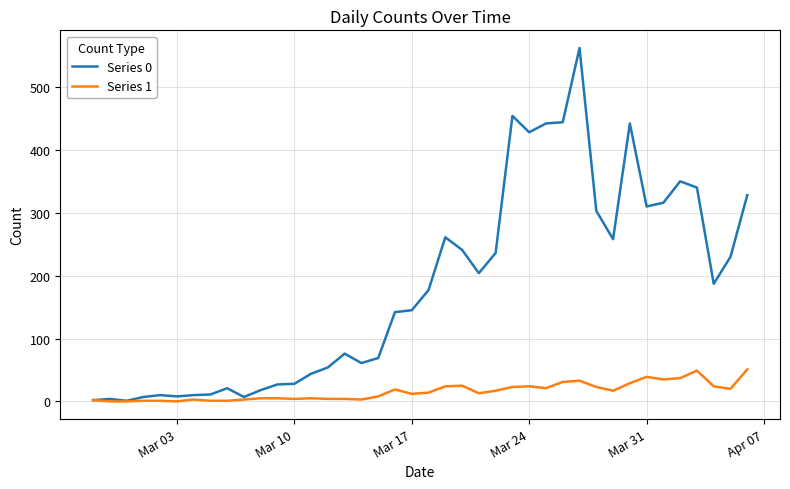

Which series has the largest range (max minus min)?

Series 0